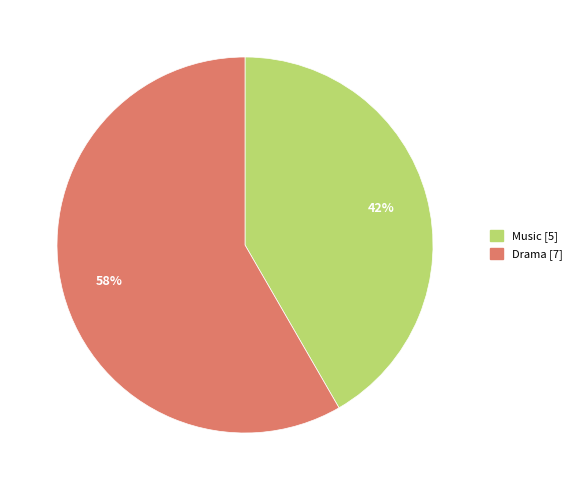

Is there a majority slice in this chart?

Yes